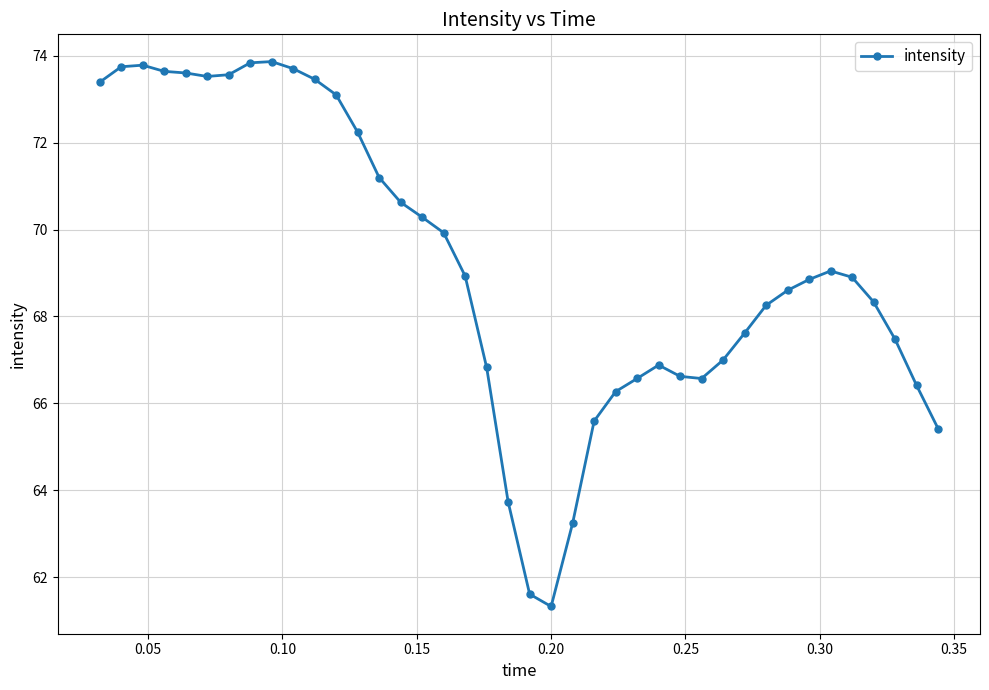

What is the minimum value shown in the chart?

61.3